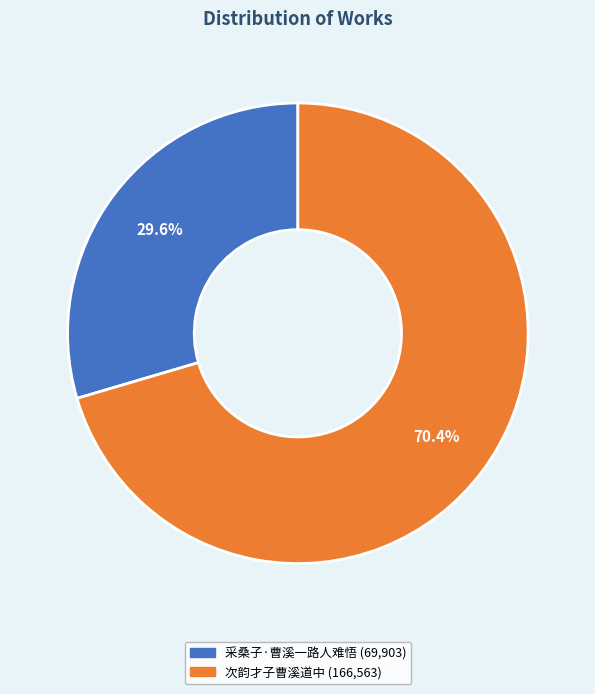

Does 次韵才子曹溪道中 represent more than half of the total?

Yes